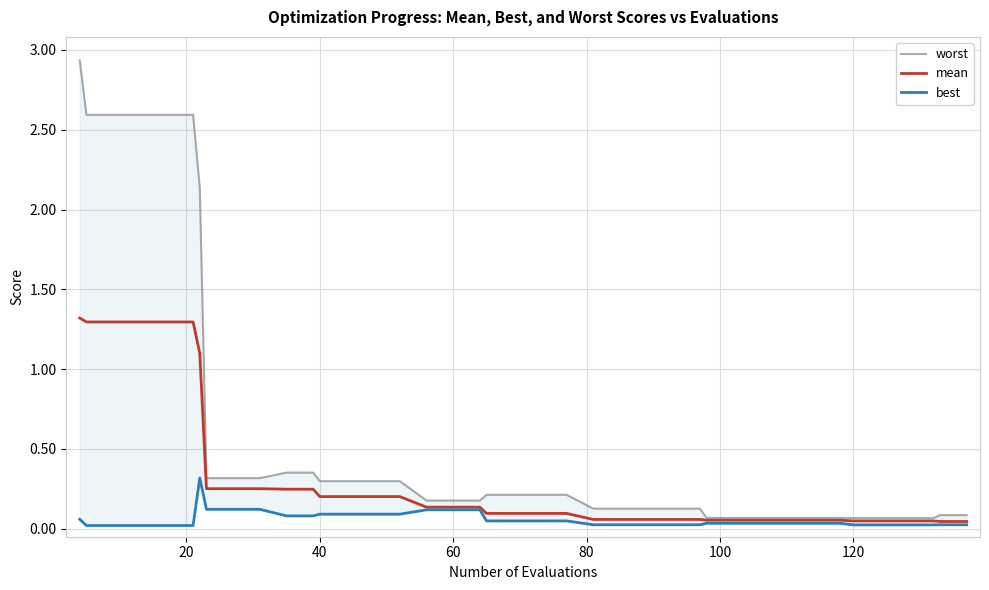

What is the highest value of the mean series?

1.3